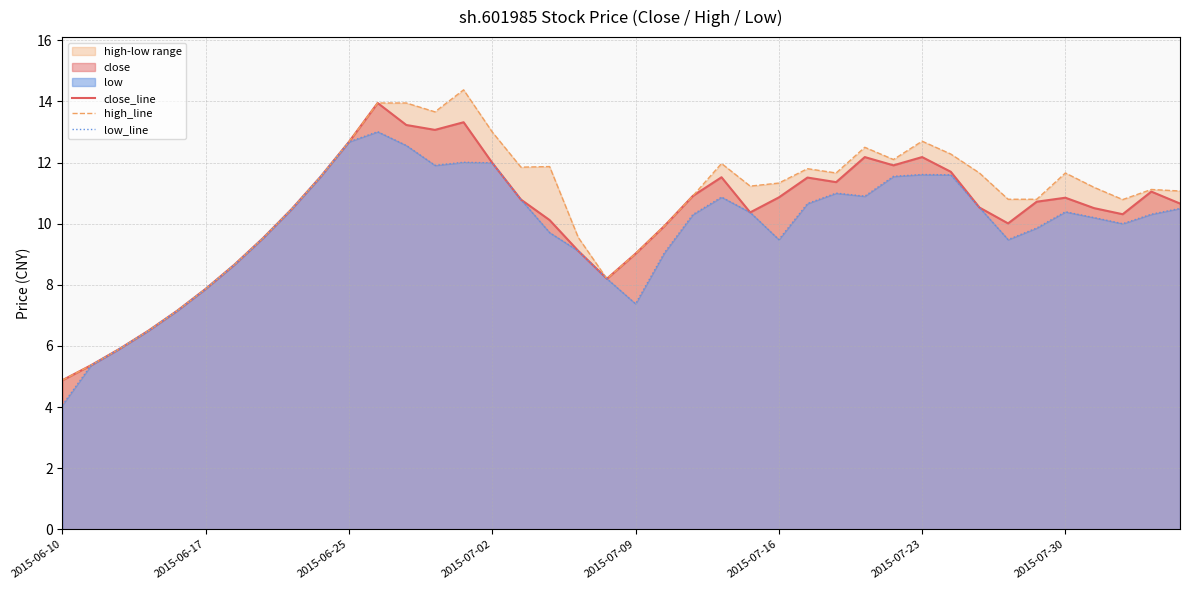

True or false: high_line and close_line cross at least once.

False